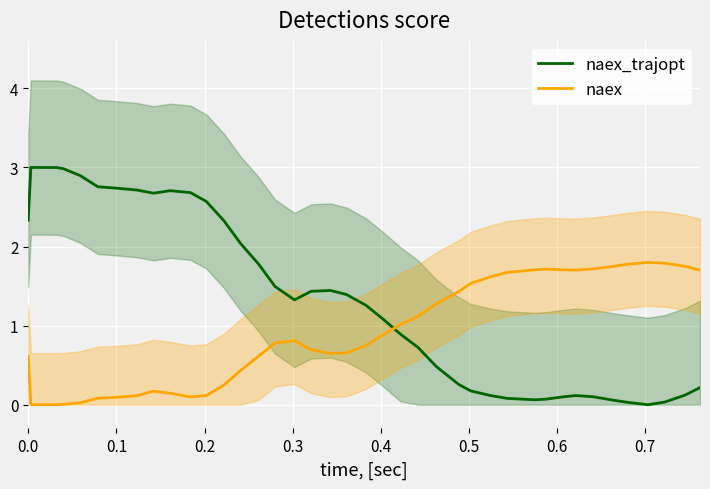

How many times do naex_trajopt and naex cross each other?

1